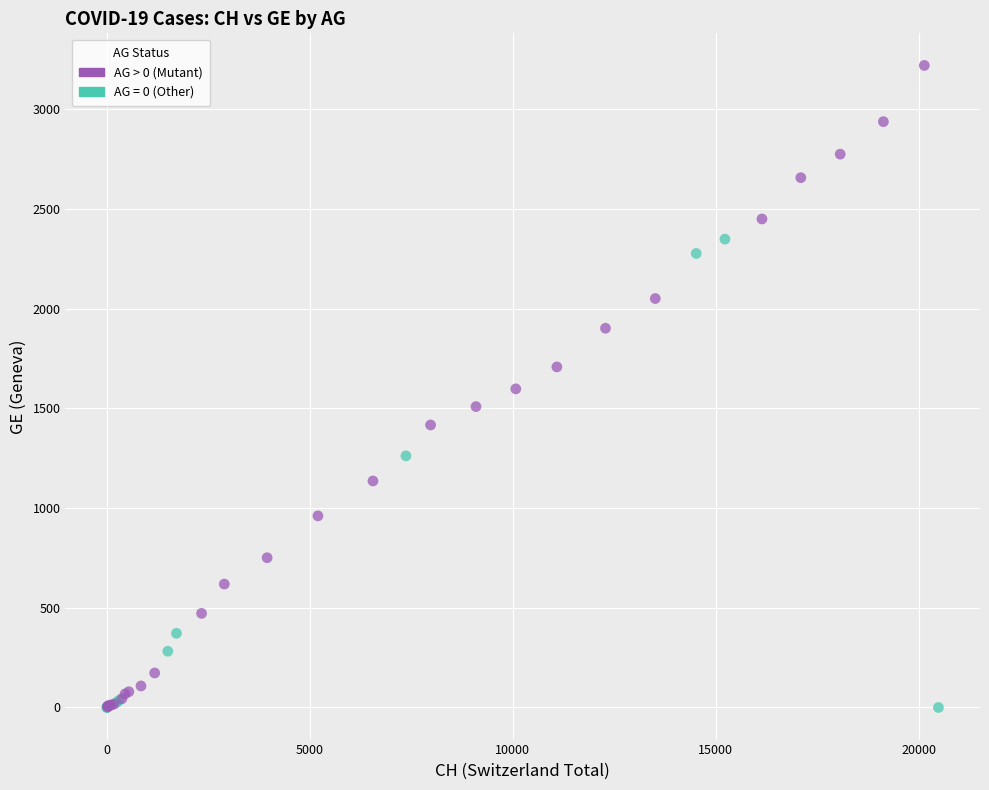

Which series has the largest Y range (max minus min)?

AG > 0 (Mutant)